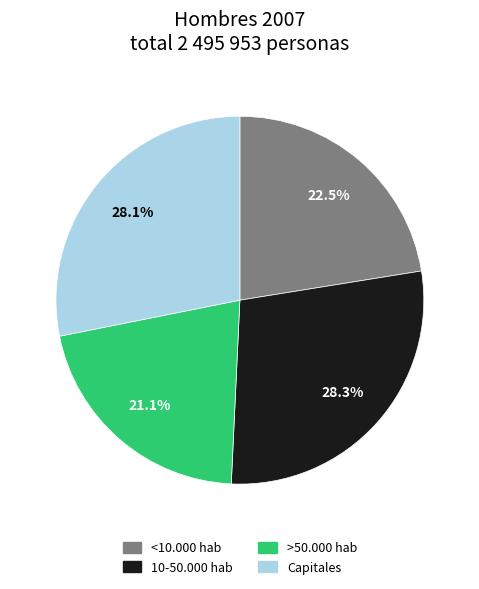

Is the sum of >50.000 hab and <10.000 hab greater than half?

No